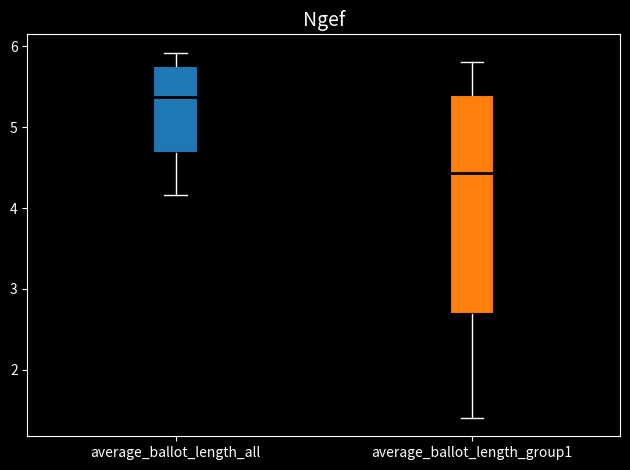

Reading left to right, transcribe this box plot: for each box, give where its median line is, the range the box spans, and where its two whiskers end, as read against the y-axis. The values are not printed on the chart, so give them approximately, as read against the axis.

average_ballot_length_all: median 5.4, box 4.7 to 5.8, whiskers 4.2 to 5.9
average_ballot_length_group1: median 4.4, box 2.7 to 5.4, whiskers 1.4 to 5.8